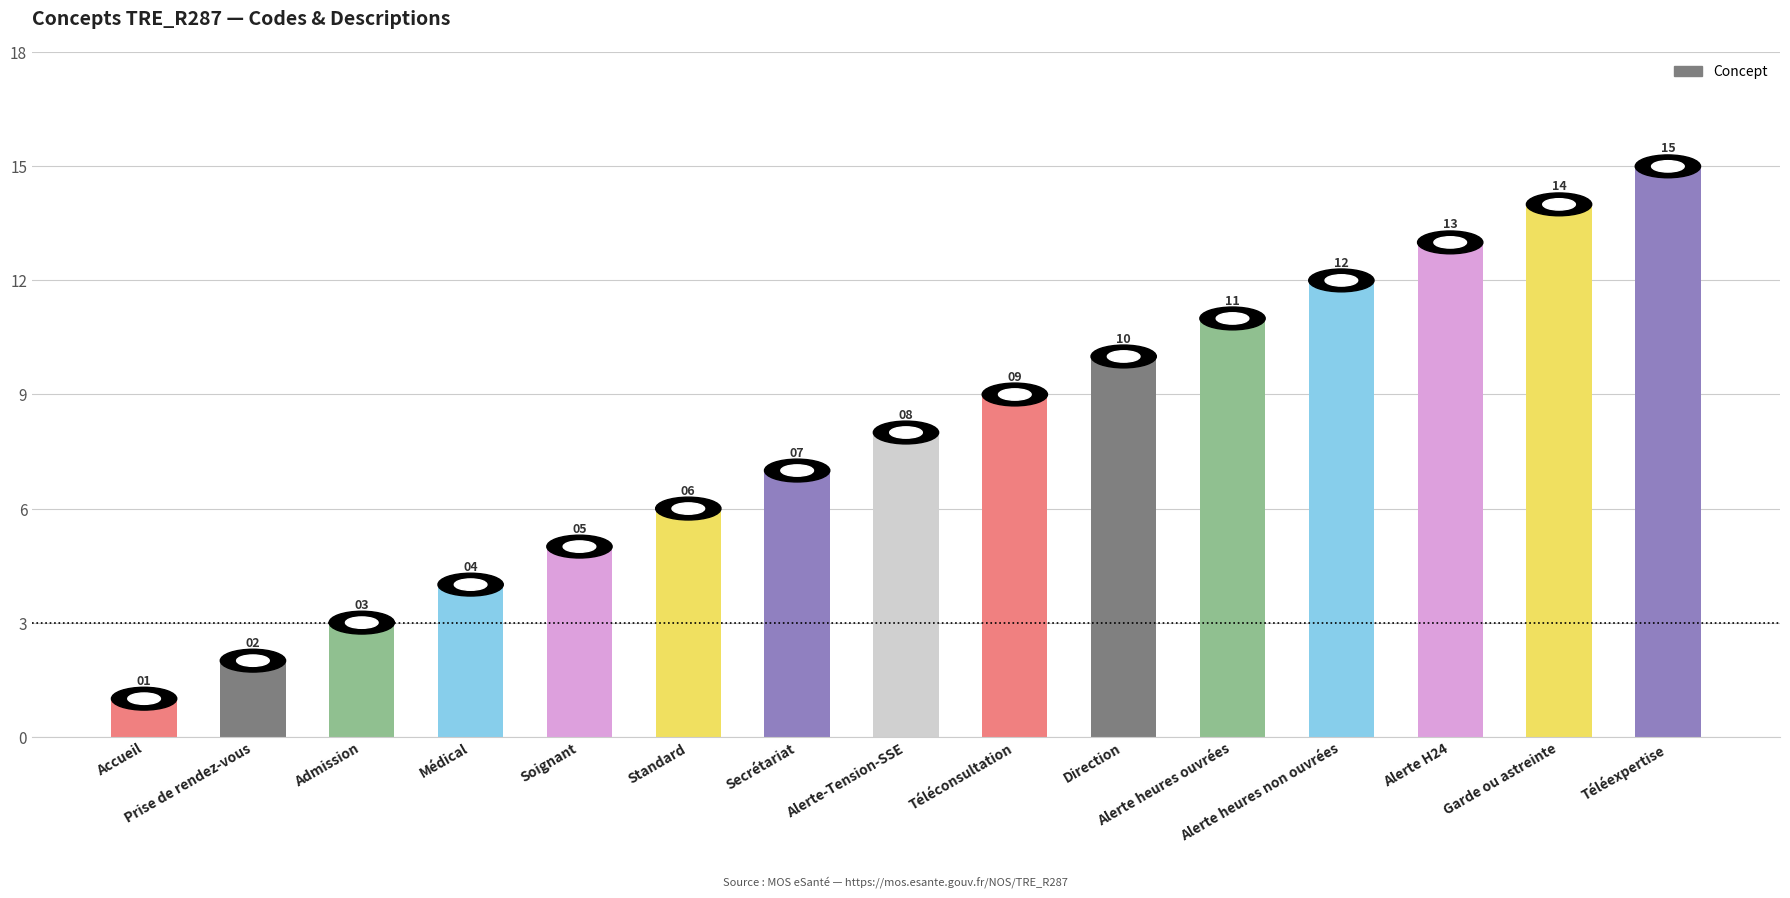

Is it true that the value at Alerte heures non ouvrées is 5?

False